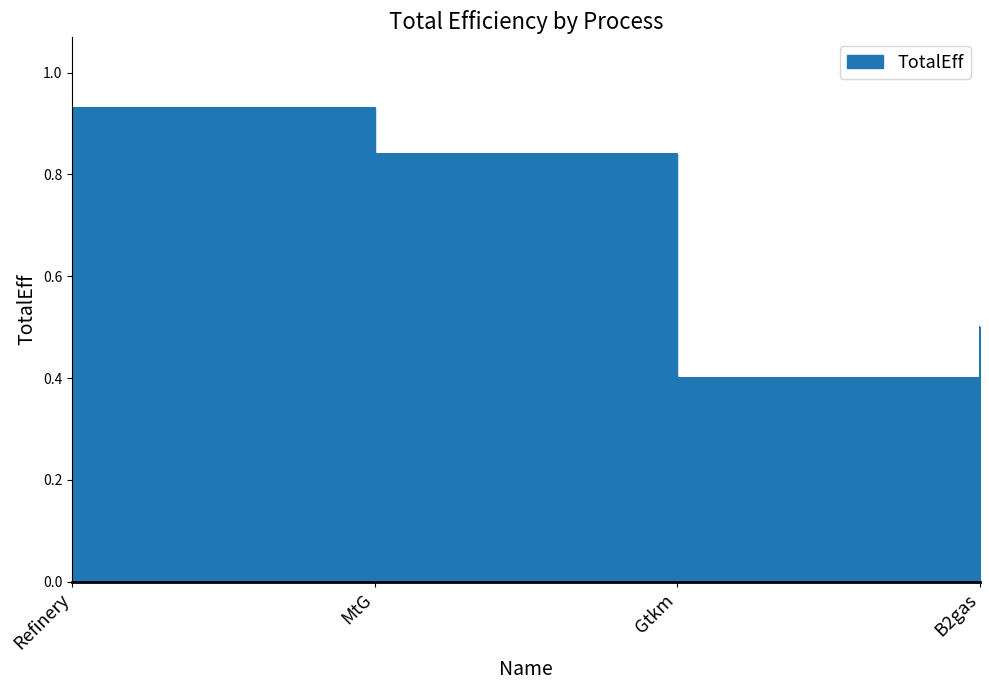

How many points are lower than both their immediate neighbors (excluding endpoints)?

1